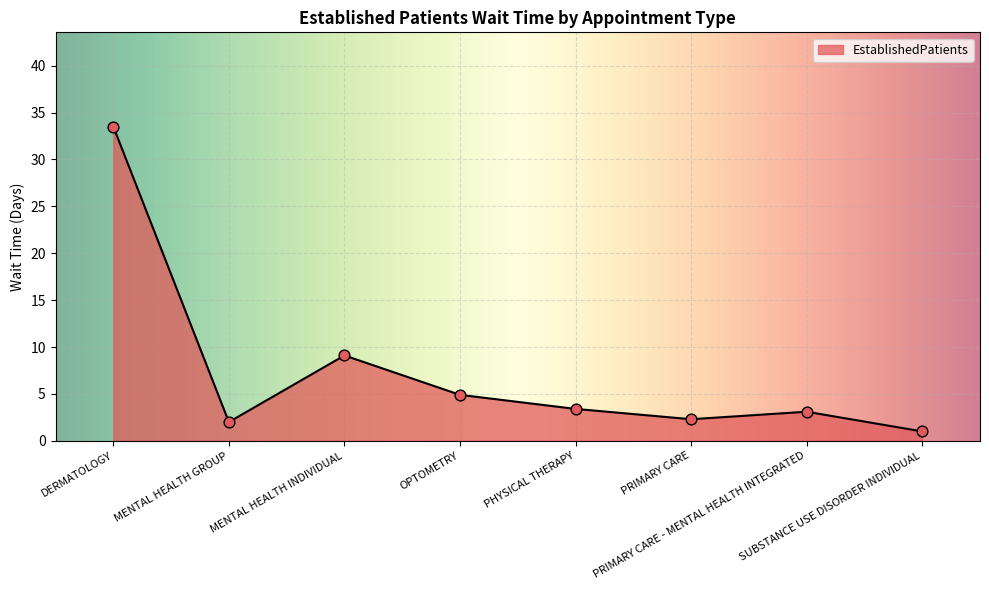

What is the ratio of the value at PRIMARY CARE - MENTAL HEALTH INTEGRATED to the value at PRIMARY CARE?

1.3